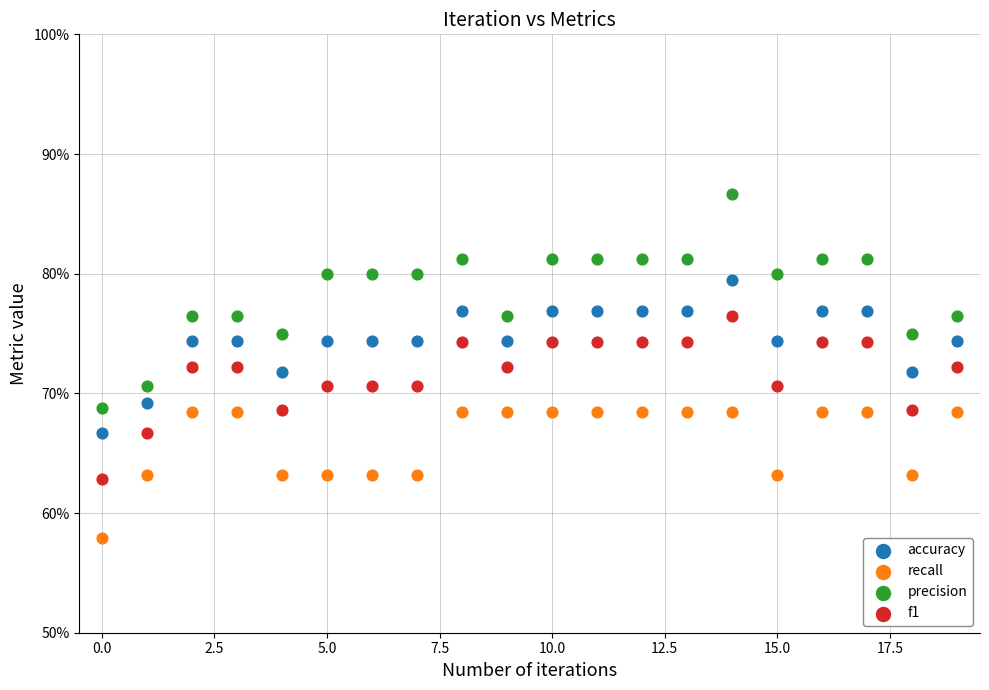

Which series contains the lowest Y value?

recall